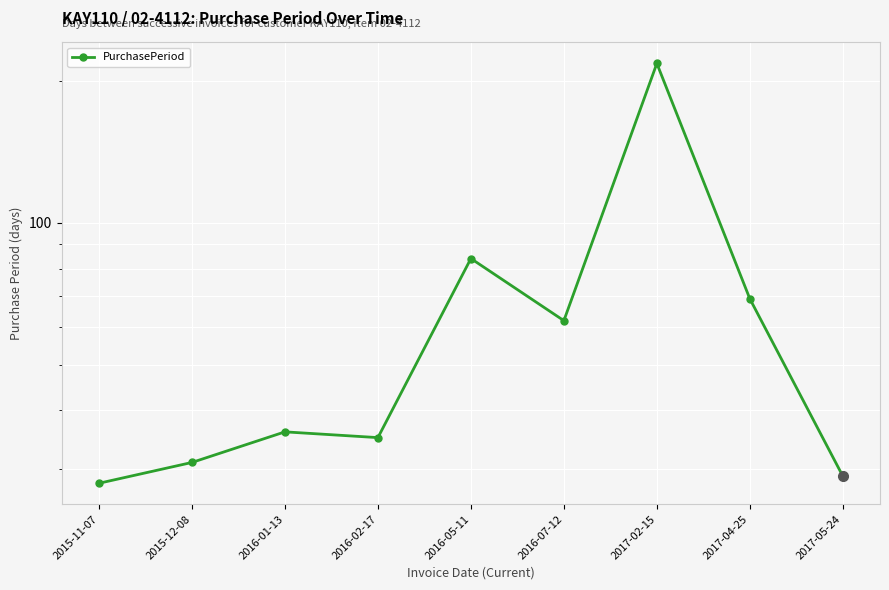

List the labels in order of value, largest first.

2017-02-15, 2016-05-11, 2017-04-25, 2016-07-12, 2016-01-13, 2016-02-17, 2015-12-08, 2017-05-24, 2015-11-07